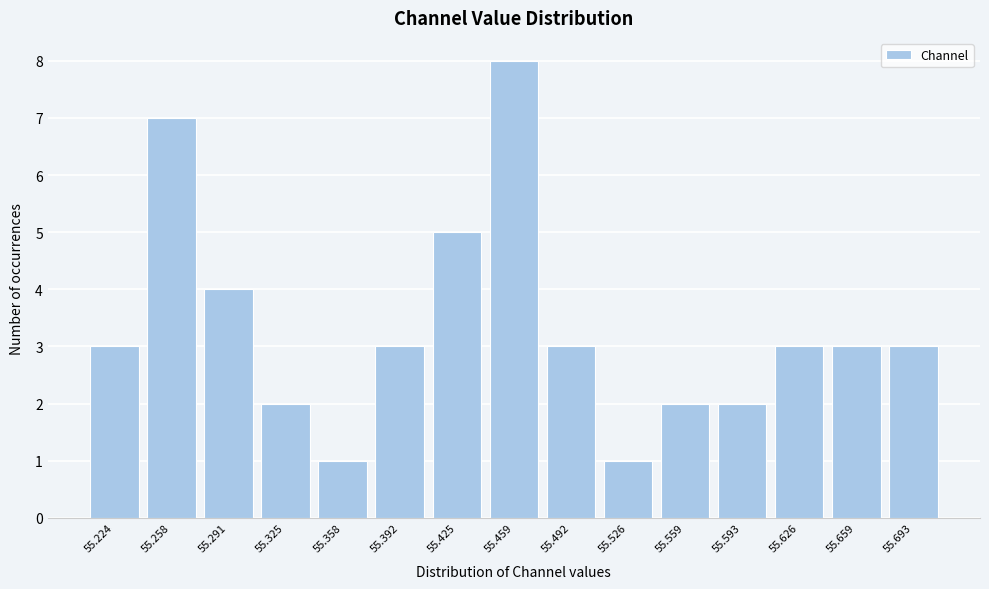

Reading left to right, list all the values displayed in this chart.

3	7	4	2	1	3	5	8	3	1	2	2	3	3	3